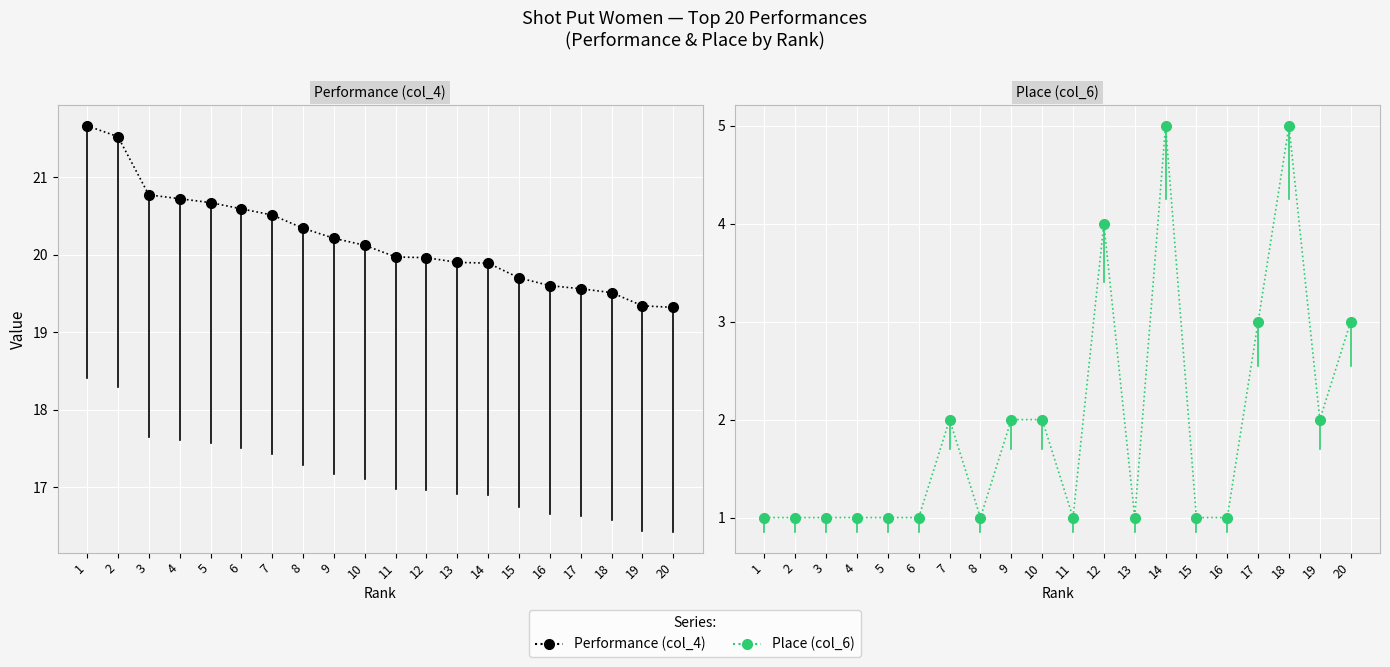

True or false: Place (col_6) and Performance (col_4) cross at least once.

False